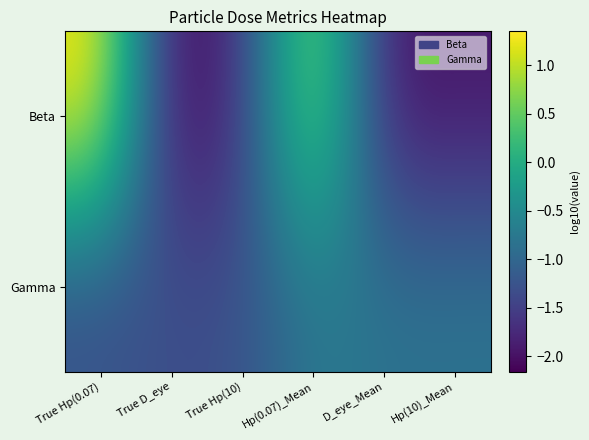

Reading left to right, transcribe all the data shown in this chart.

Beta: True Hp(0.07)=1.3	True D_eye=-2.2	True Hp(10)=-1.7	Hp(0.07)_Mean=1.0	D_eye_Mean=-1.9	Hp(10)_Mean=-1.9
Gamma: True Hp(0.07)=-1.3	True D_eye=-1.3	True Hp(10)=-1.3	Hp(0.07)_Mean=-0.7	D_eye_Mean=-0.8	Hp(10)_Mean=-0.8